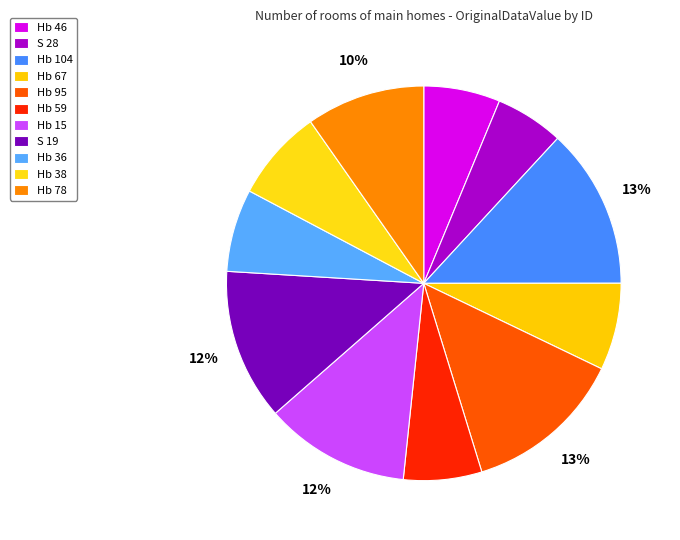

How many segments does this pie chart have?

11